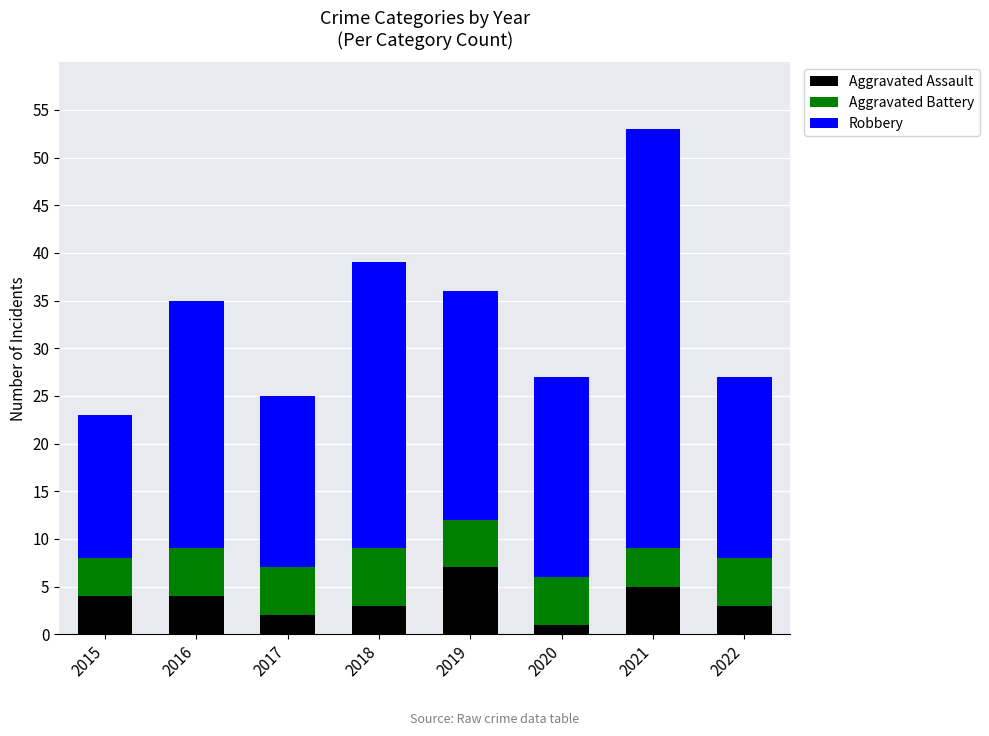

What is the approximate value of Aggravated Assault at 2019?

7